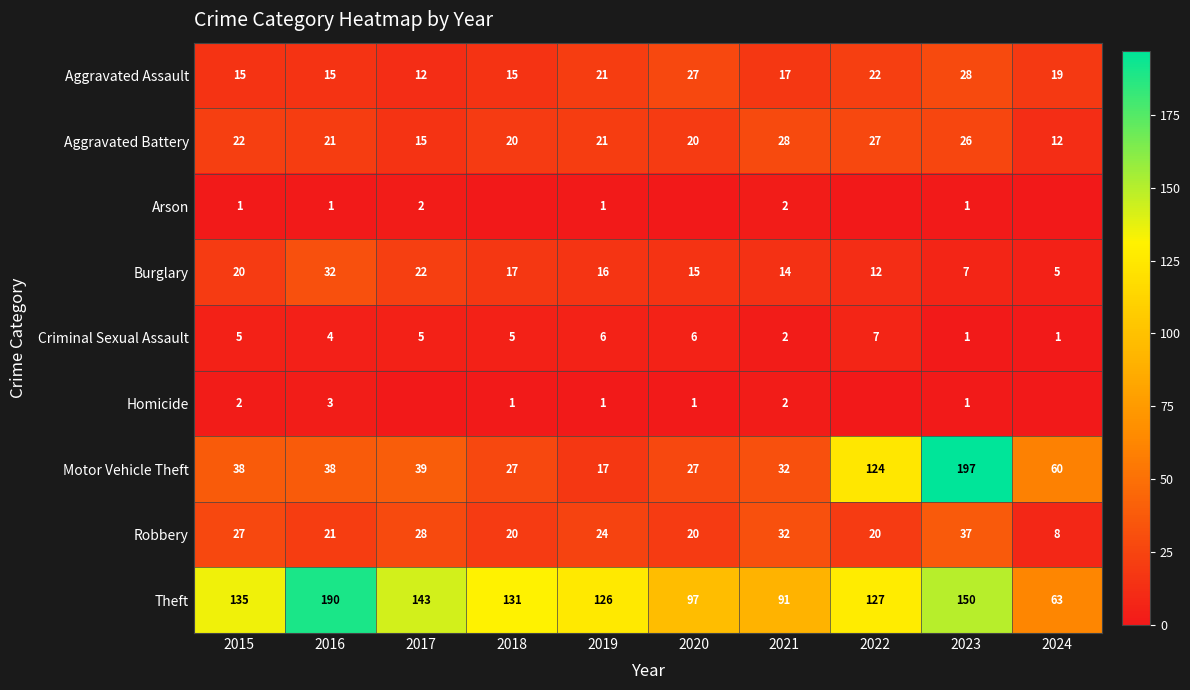

Which label corresponds to the smallest value in the chart?

2018